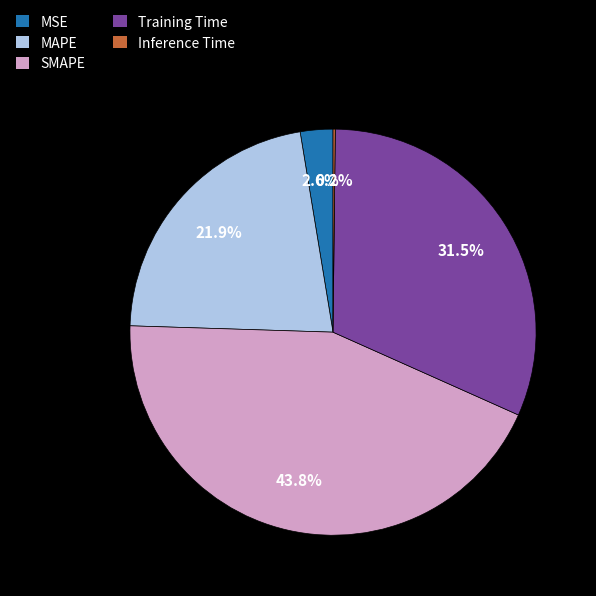

Is MAPE the majority of the pie?

No